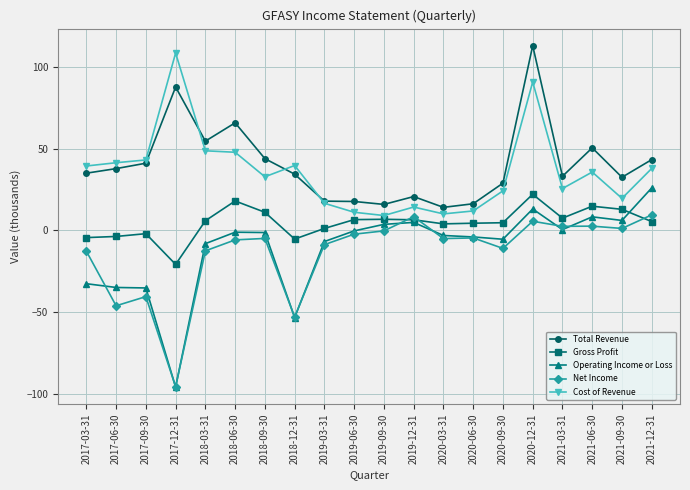

What is the label of the 6th point from the right?

2020-09-30